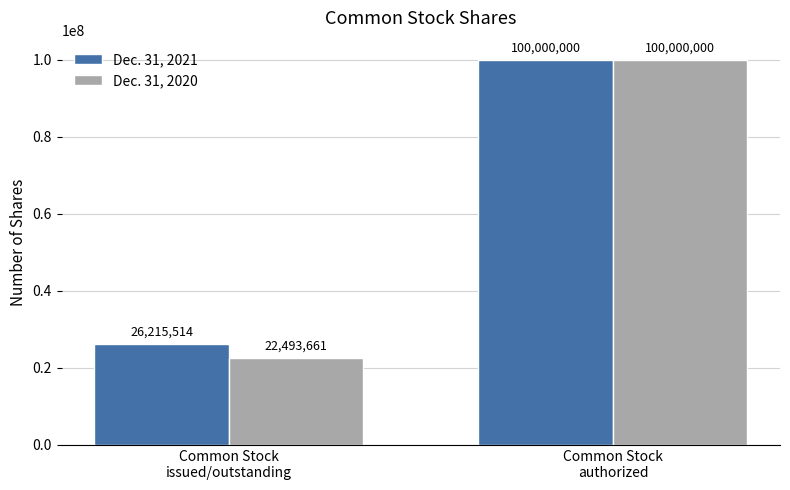

At which label is Dec. 31, 2020 closest to 61246830?

Common Stock
issued/outstanding